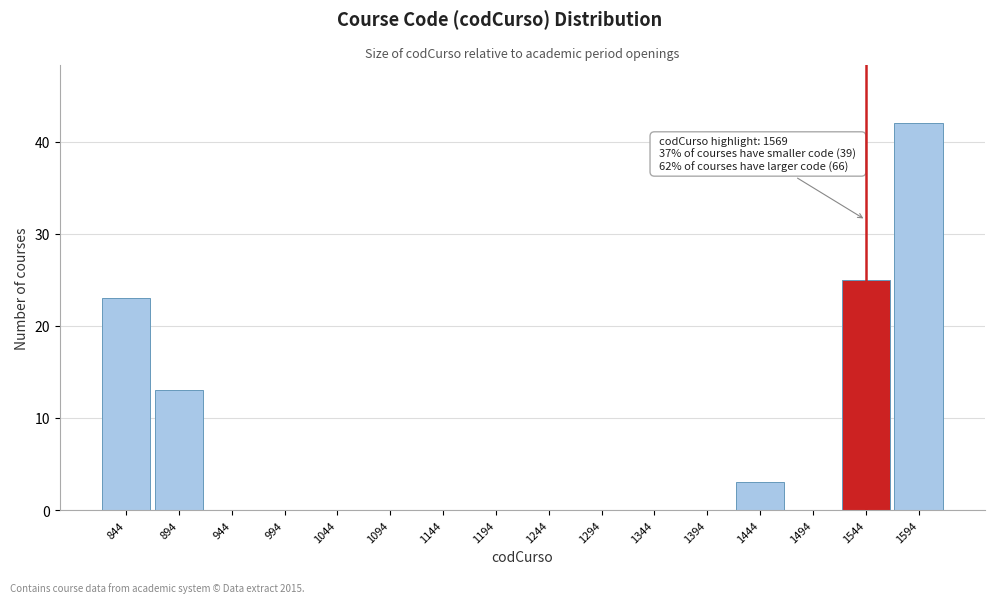

Reading left to right, extract all data points from this chart.

844=23	894=13	944=0	994=0	1044=0	1094=0	1144=0	1194=0	1244=0	1294=0	1344=0	1394=0	1444=3	1494=0	1544=25	1594=42